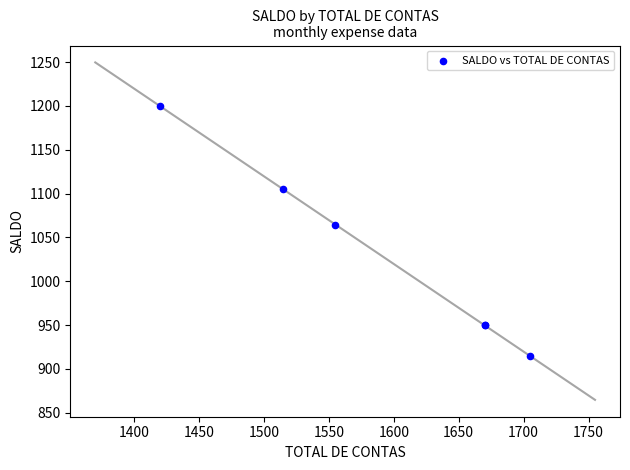

What Y value in the scatter plot is closest to 1057?

1064.6